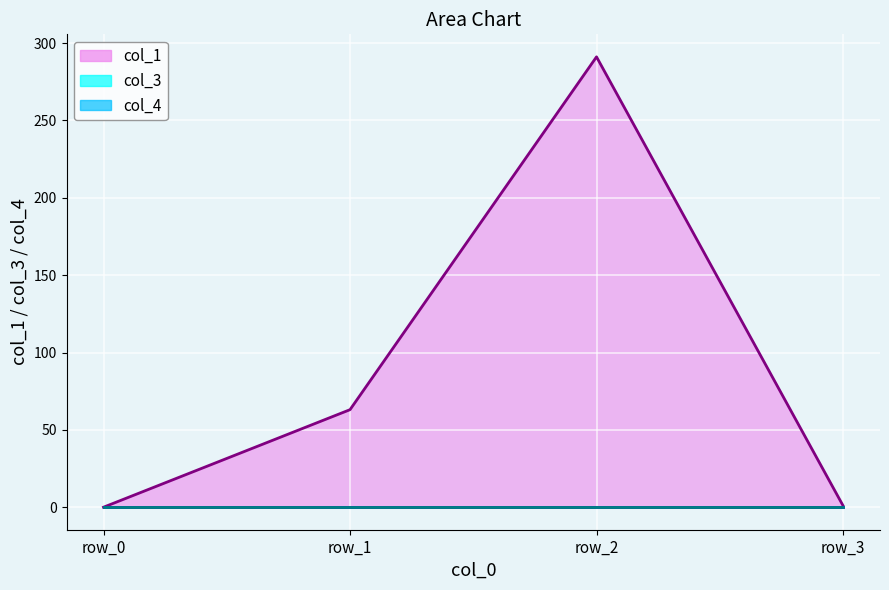

True or false: col_1 line and col_4 line cross at least once.

False